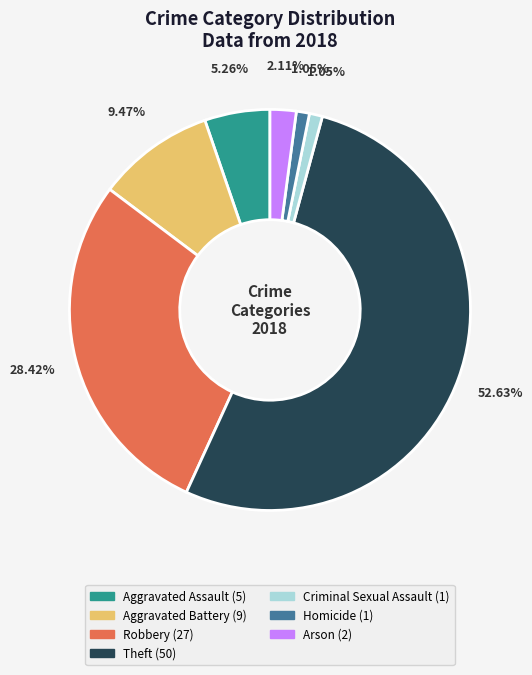

What percentage do Homicide and Arson together represent?

3.2%